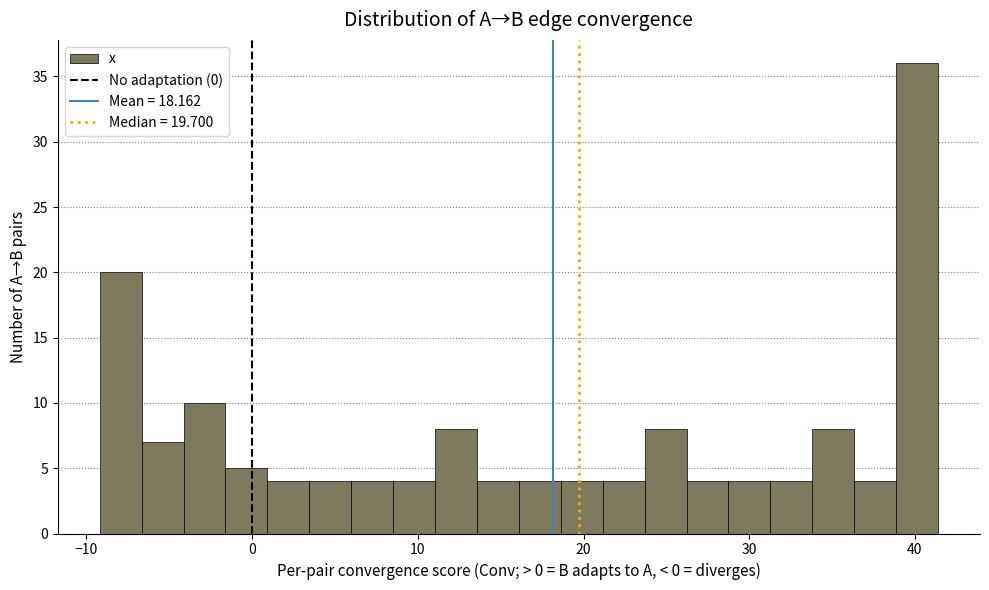

Around what value on the x-axis is the tallest bar? Give the approximate position of its centre, as read against the axis.

40